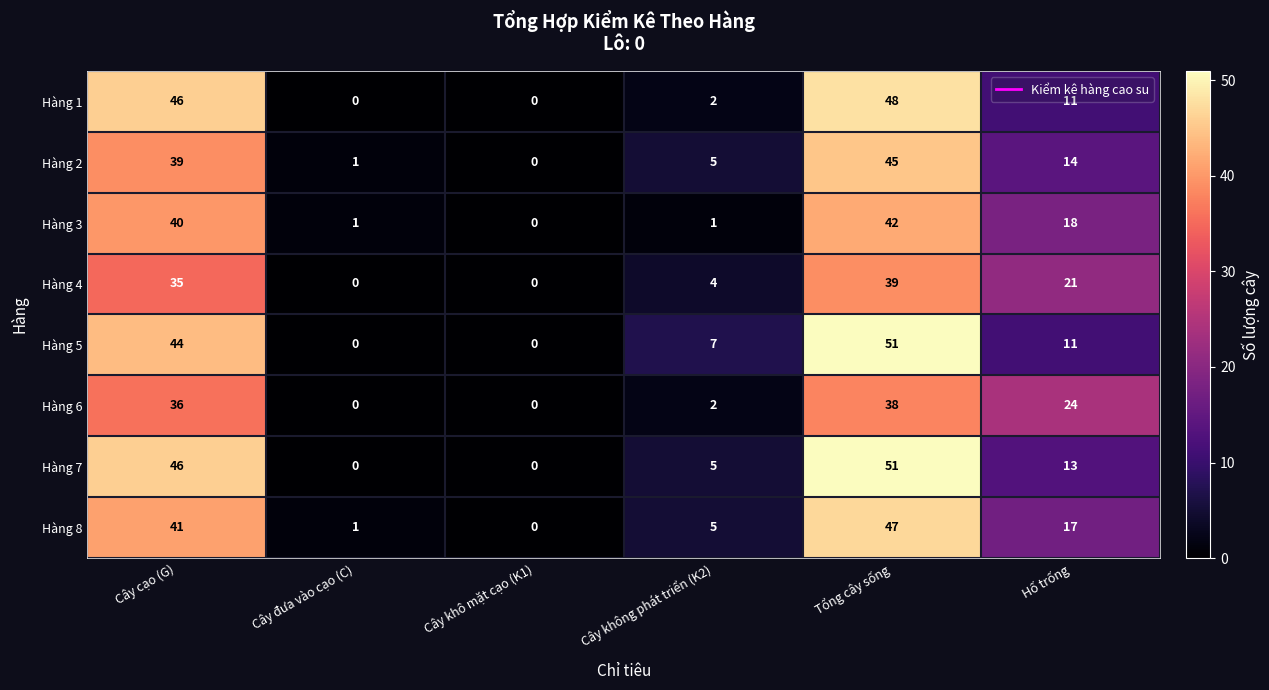

What is the difference between the maximum and minimum values in the Hàng 5 series?

51